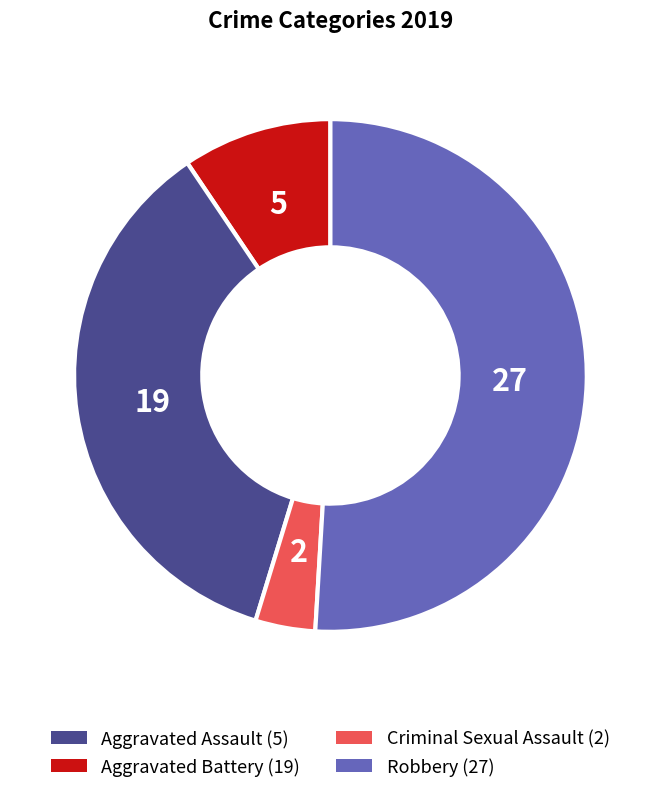

How many slices are in this pie chart?

4